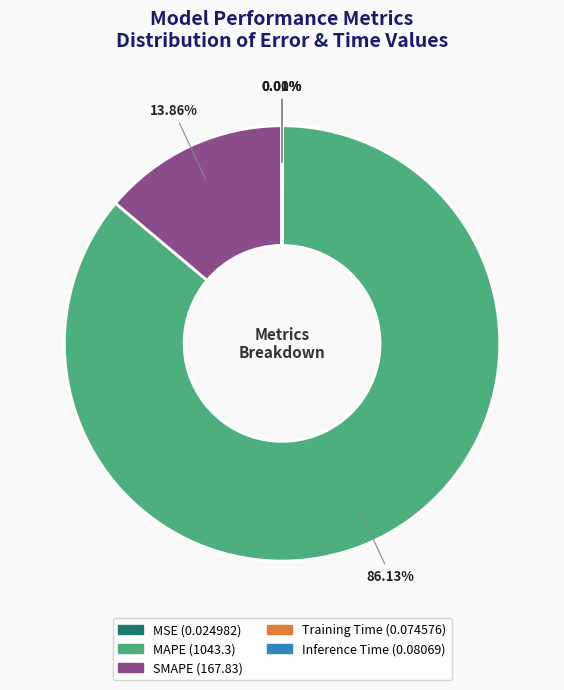

Which slice is the largest?

MAPE